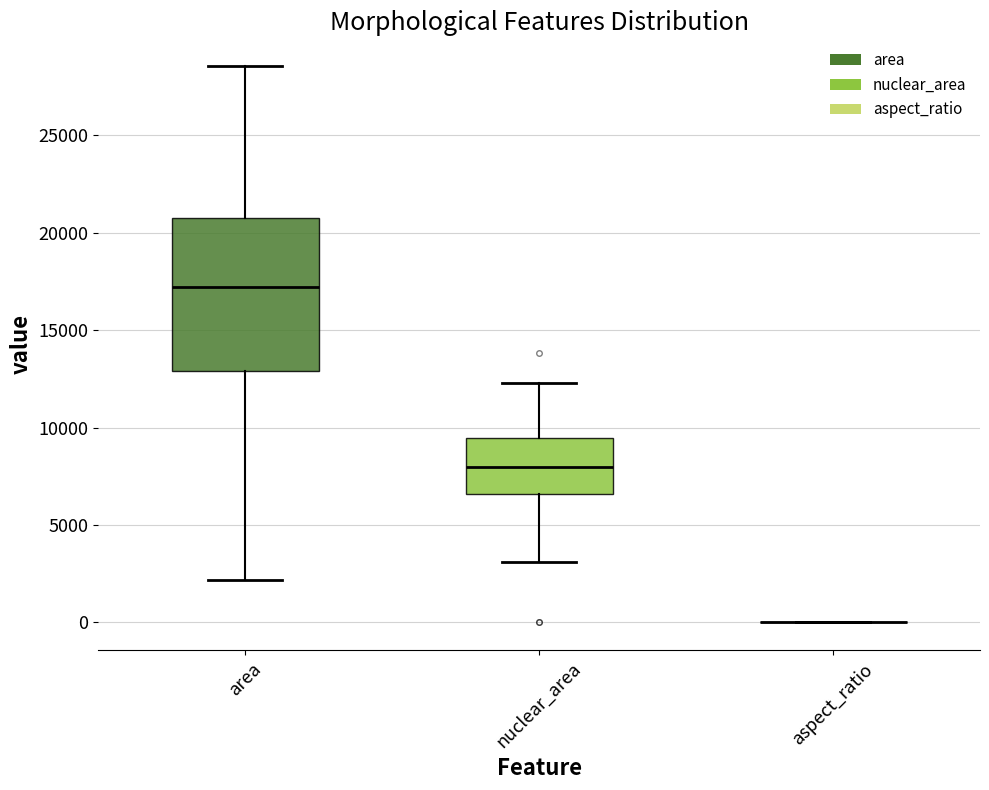

Where does the upper whisker of the box for area end on the y-axis? The values are not printed on the chart, so give them approximately, as read against the axis.

28500